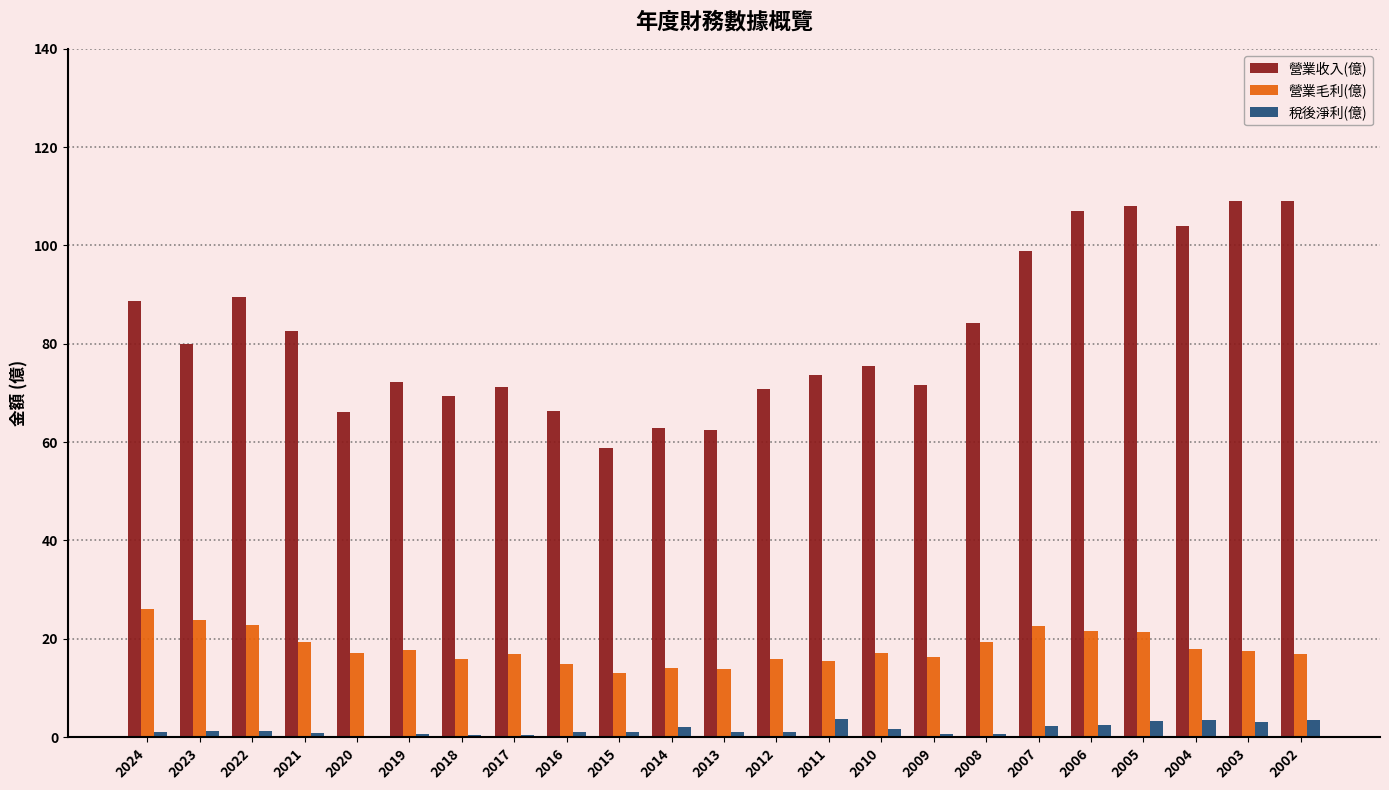

What is the maximum value for 稅後淨利(億)?

3.6